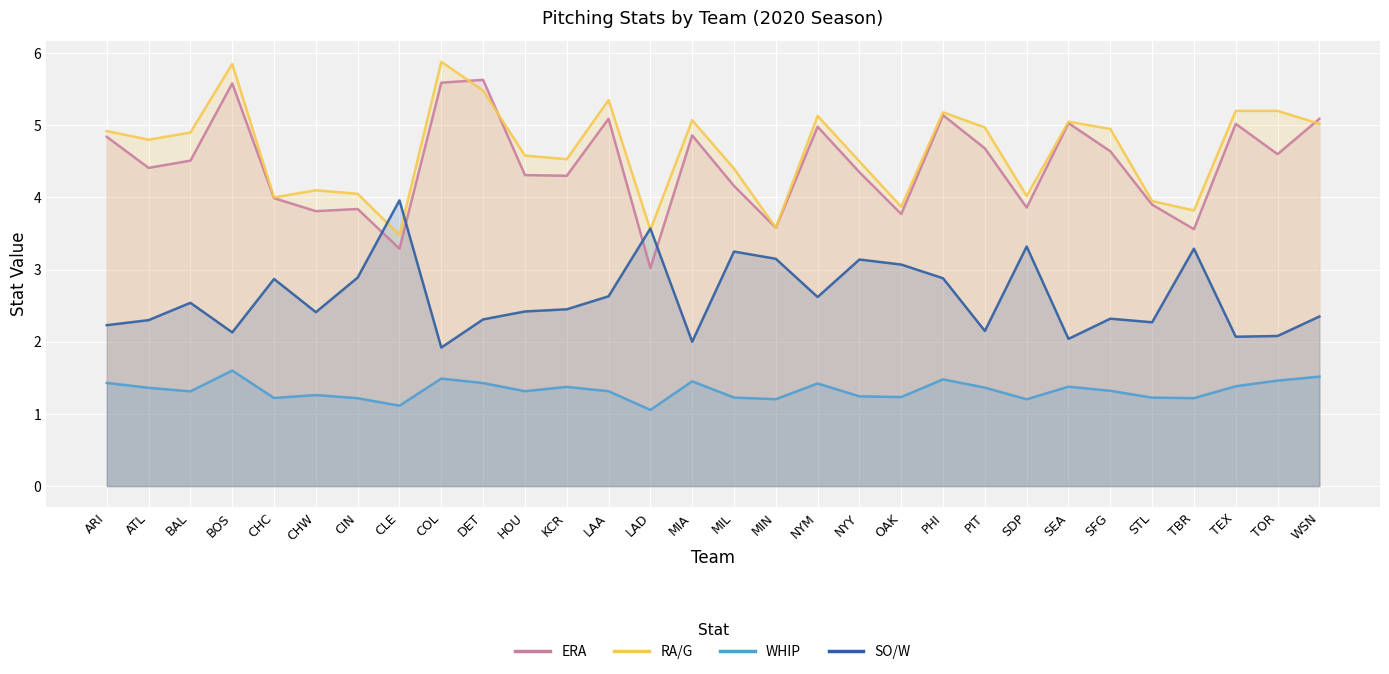

What is the spread (max minus min) of values at TBR?

2.6